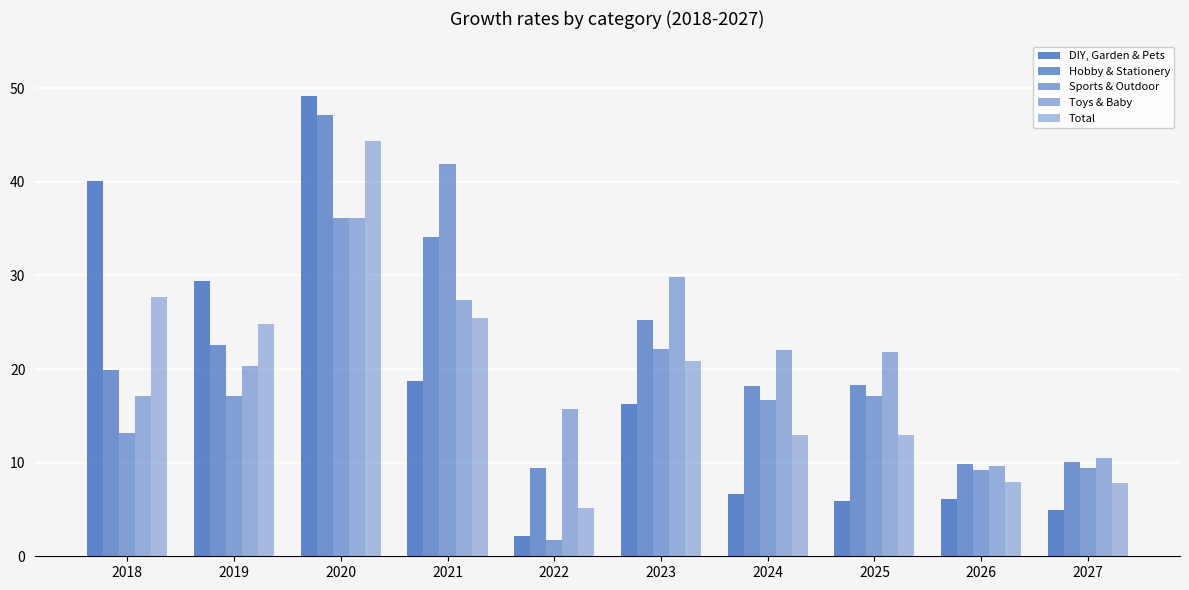

At which label does Toys & Baby first exceed 21?

2020